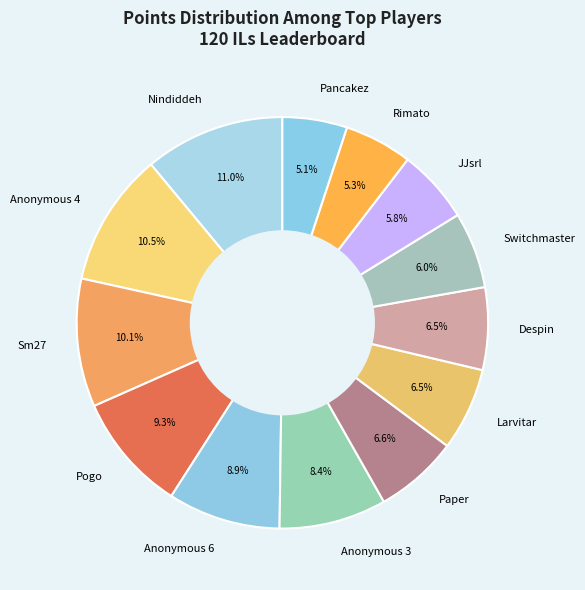

Combined, do Switchmaster and Larvitar account for over 50%?

No